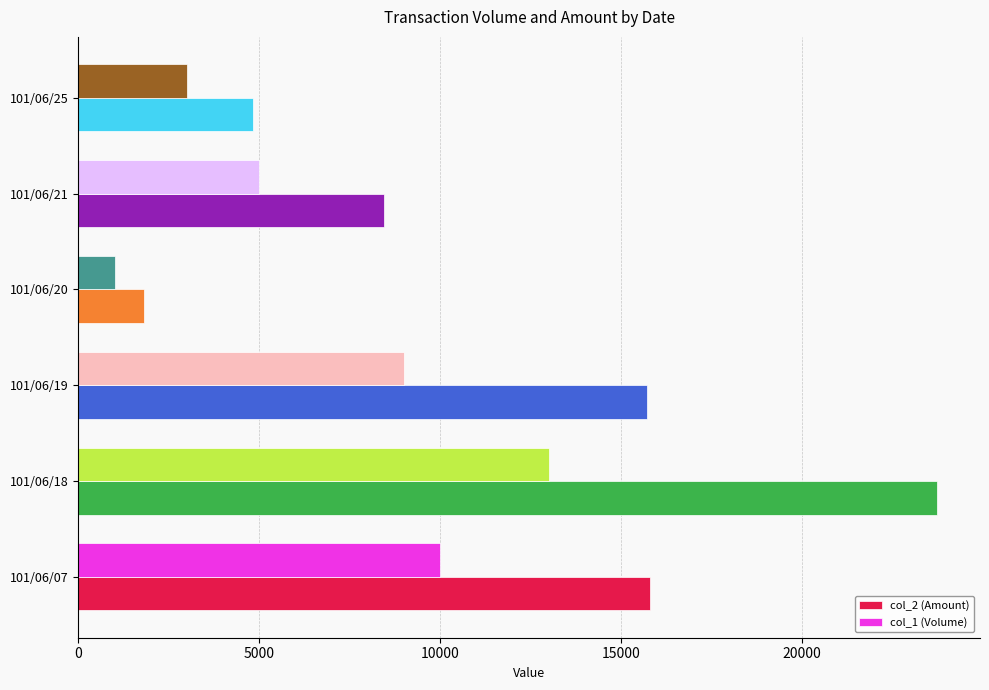

Read the col_2 (Amount) value at 101/06/18, to the nearest 50.

23750